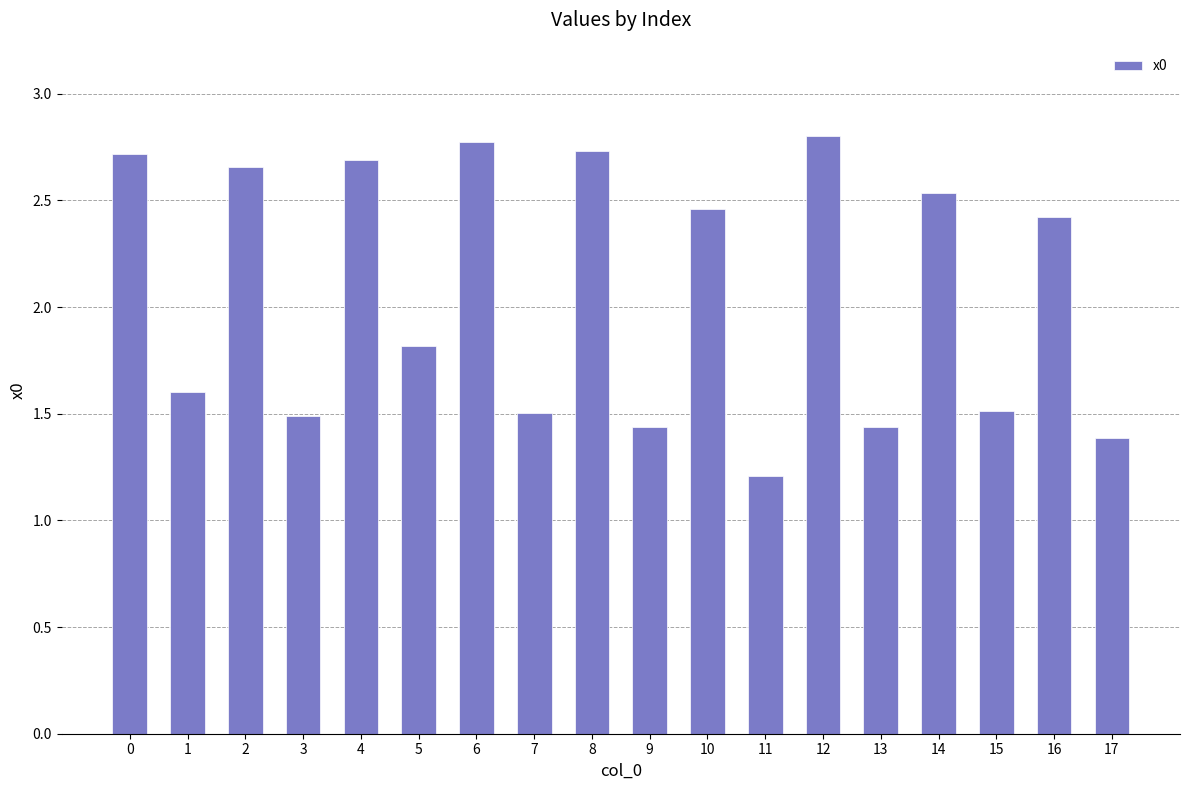

The value at 17 is 2.0. True or false?

False